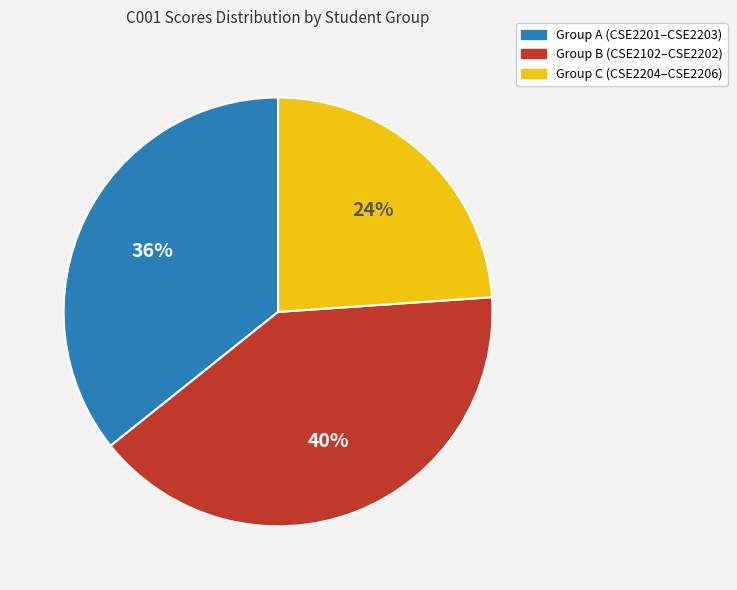

The Group A (CSE2201–CSE2203) slice represents 22% of the pie. True or false?

False